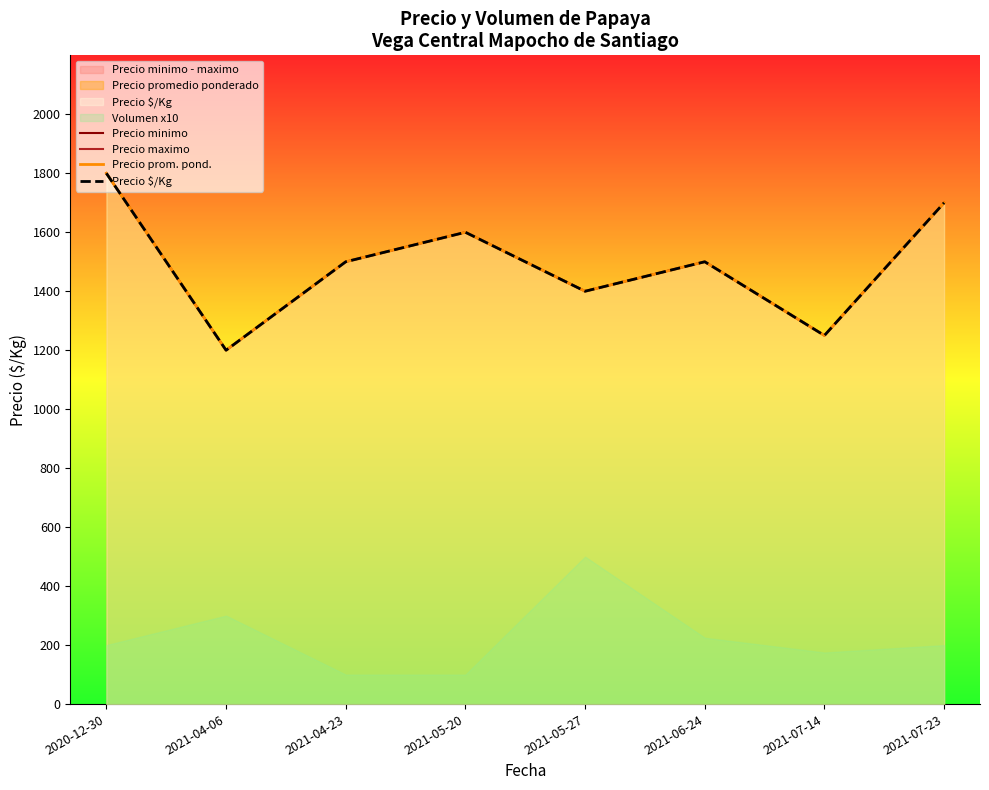

The Precio $/Kg series shows 1600 at 2021-05-20. True or false?

True